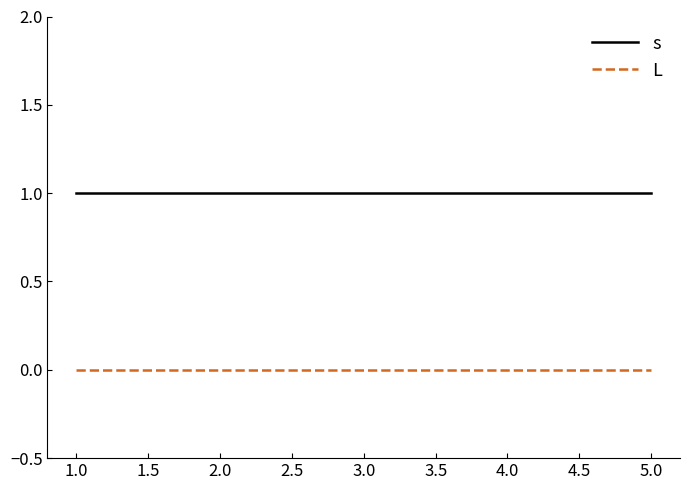

Which series has the largest total across all categories?

s